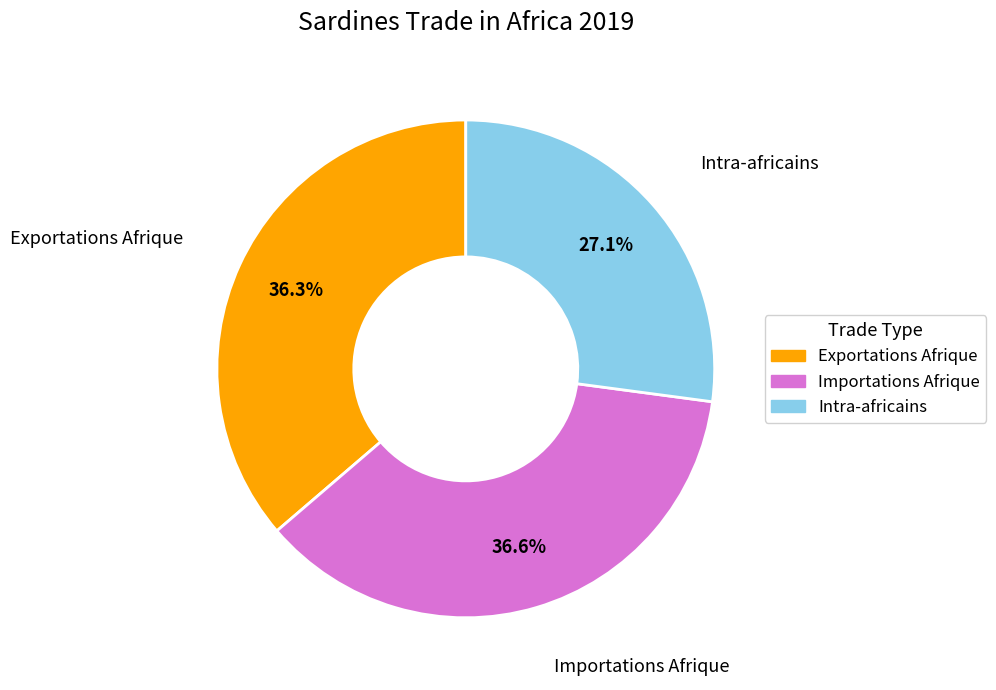

What is the smallest slice in the pie chart?

Intra-africains